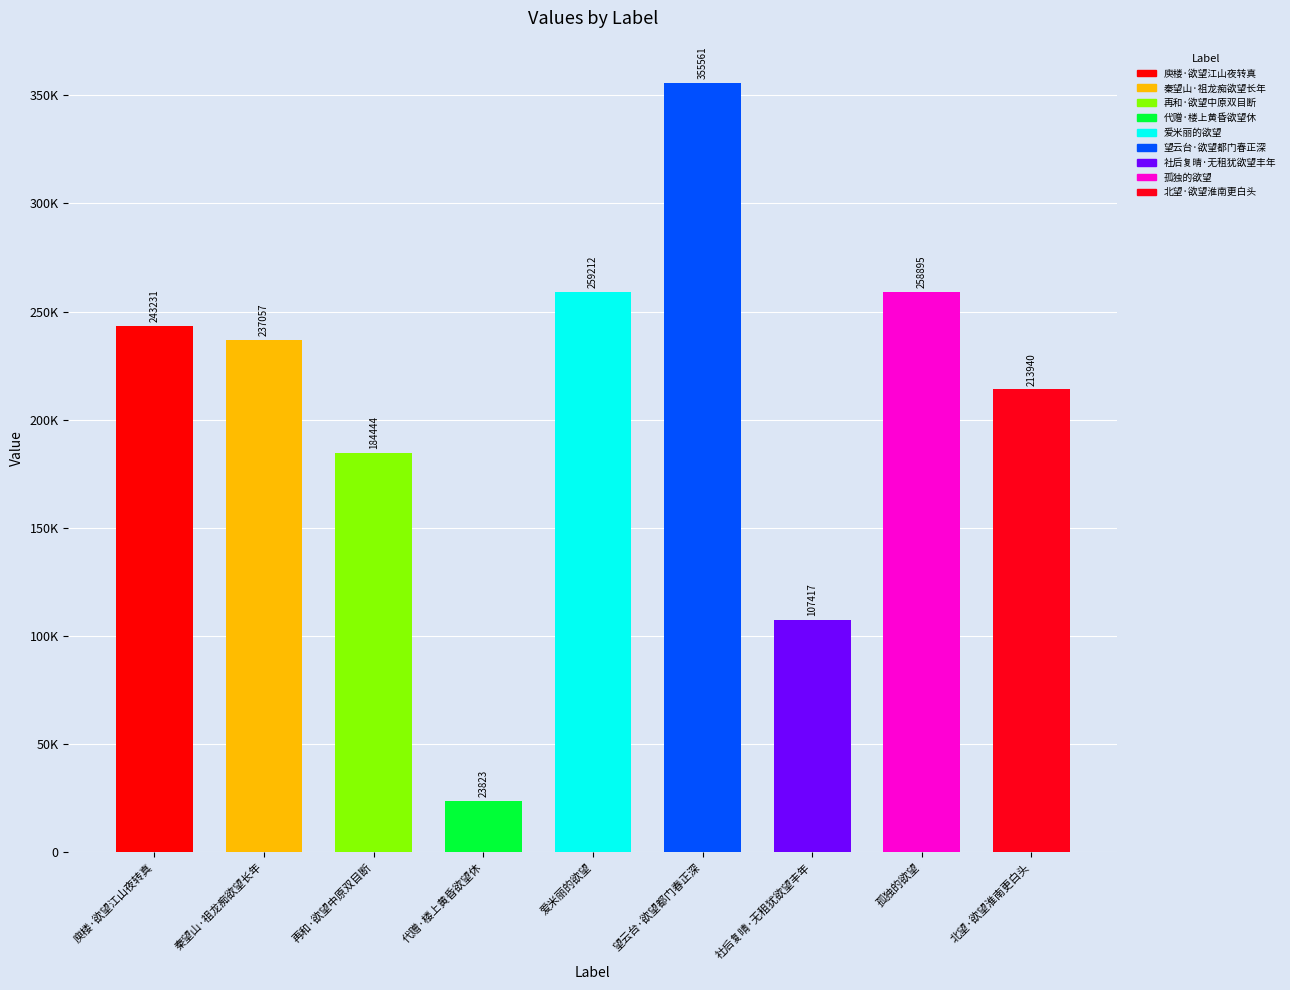

Reading right to left, extract all data points from this chart.

213940	258895	107417	355561	259212	23823	184444	237057	243231